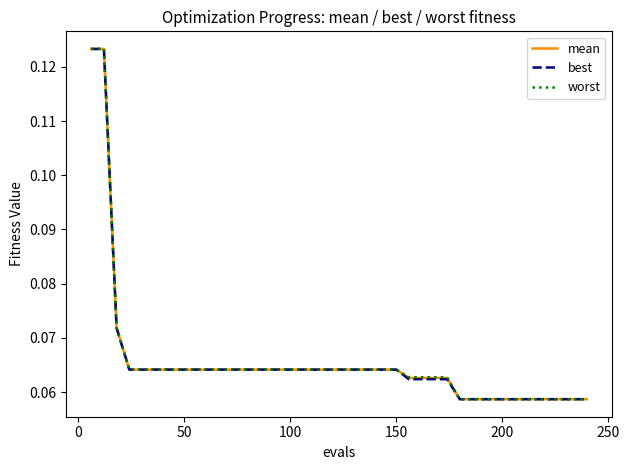

Which series has the largest total across all categories?

worst